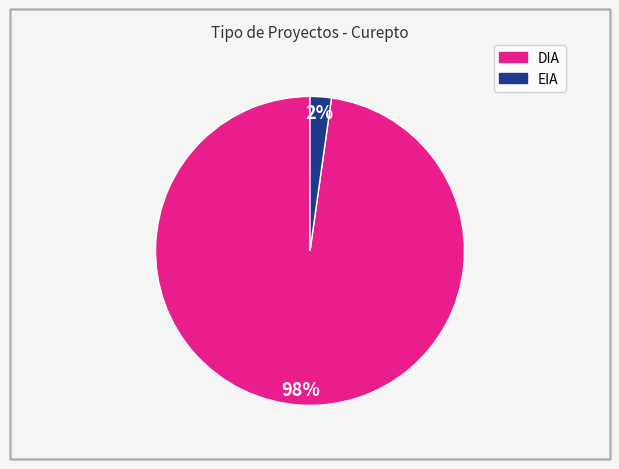

Which slice is the smallest?

EIA